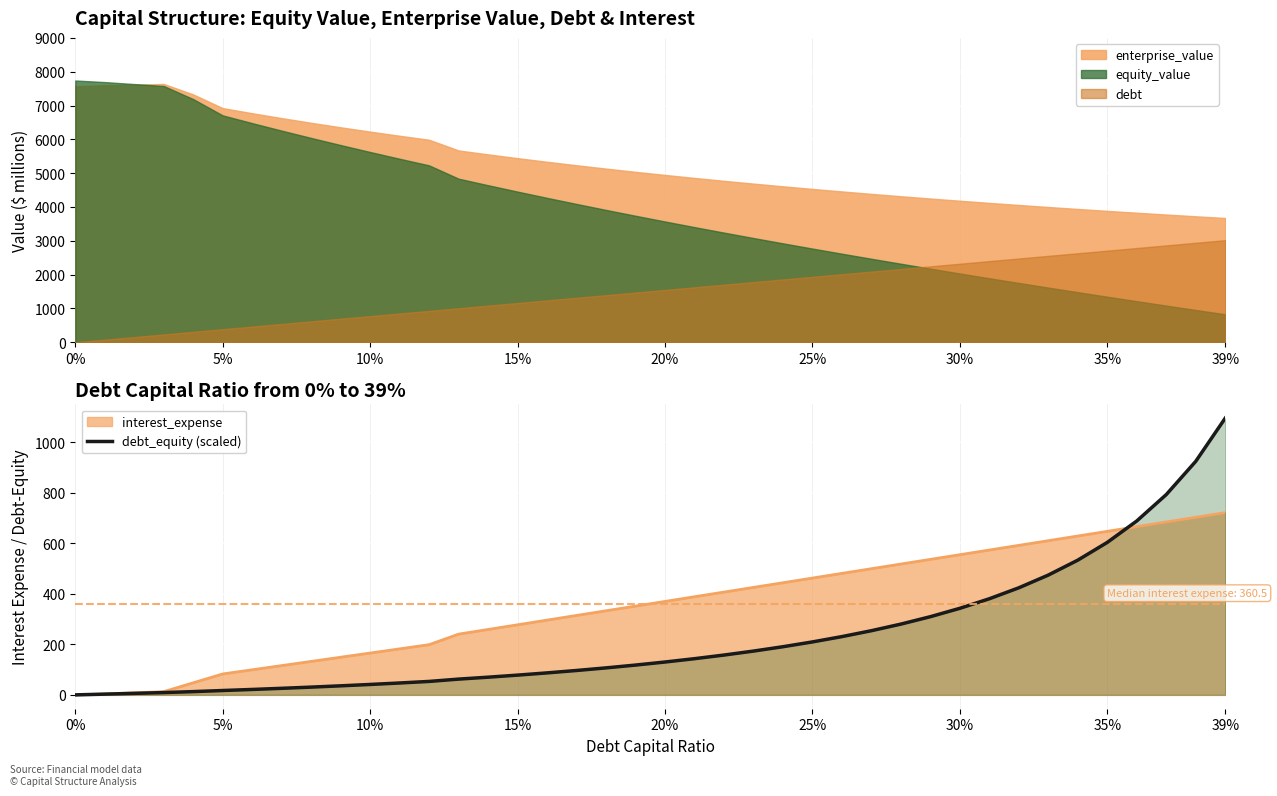

What is the difference between the maximum and minimum values?

1094.8